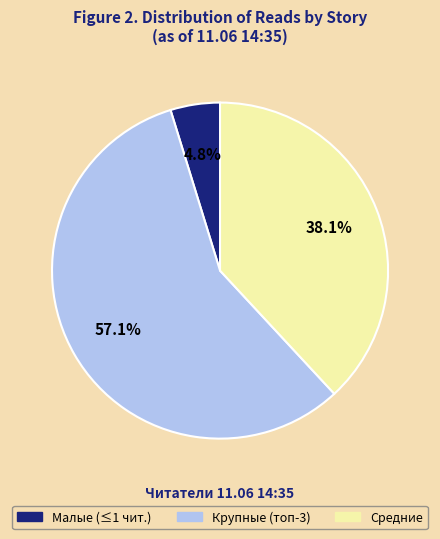

Does any single category account for the majority?

Yes